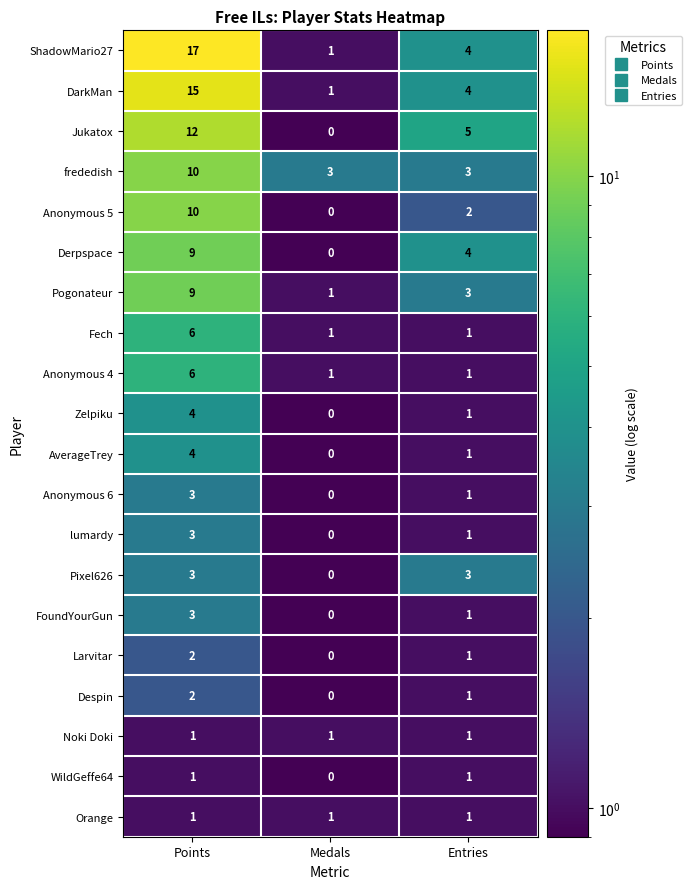

Is it true that FoundYourGun equals 2 at Medals?

False